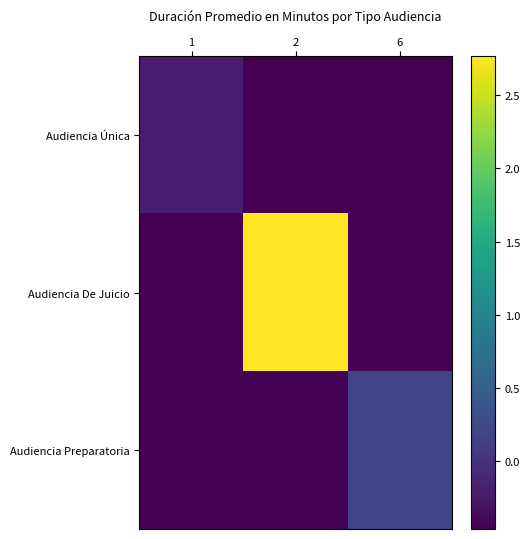

At how many categories does at least one series exceed 0?

2